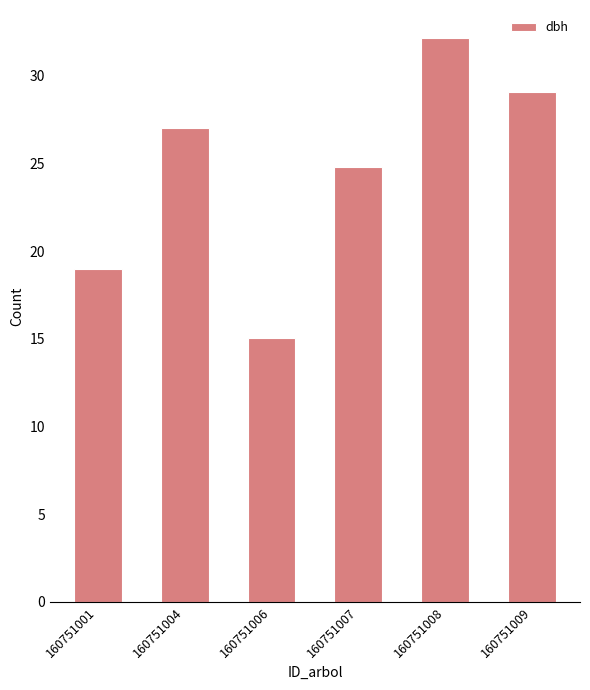

List the labels in order of value, smallest first.

160751006, 160751001, 160751007, 160751004, 160751009, 160751008